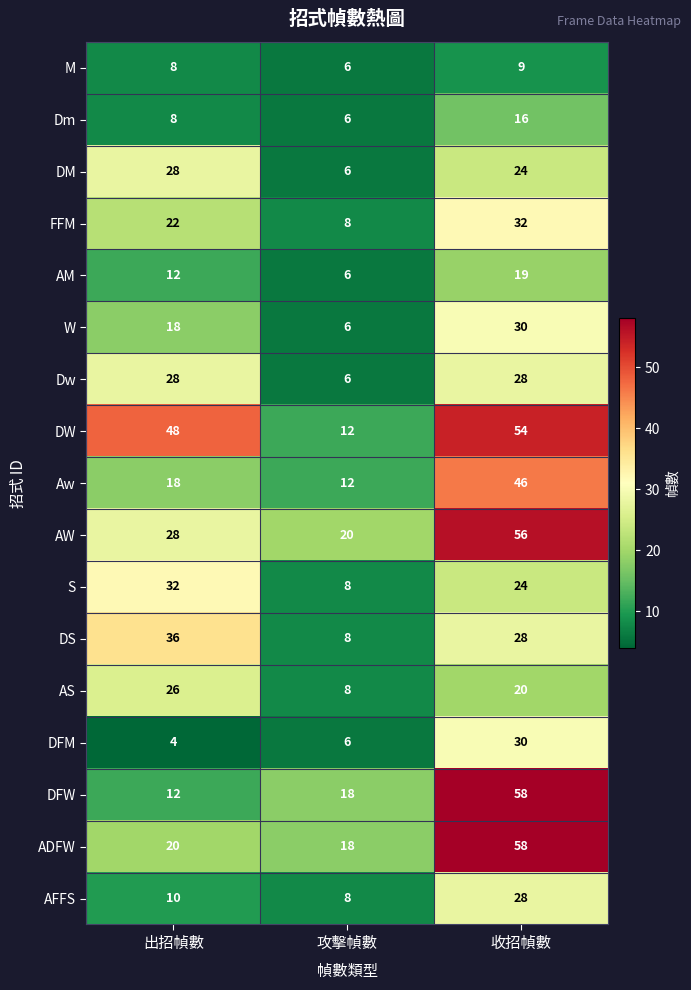

What is the sum of the DS values at 出招幀數 and 收招幀數?

64